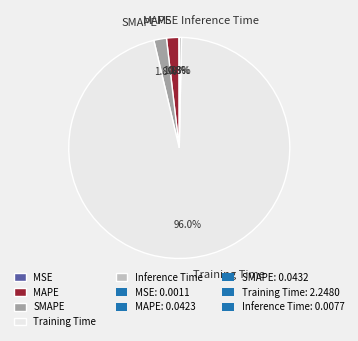

Which slice is the largest?

Training Time